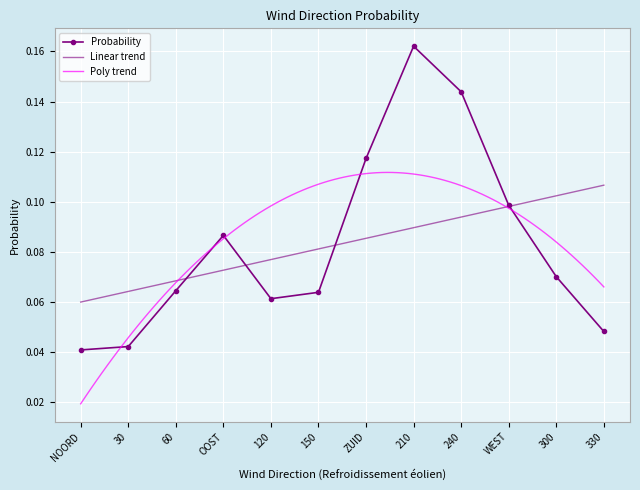

What position from the left is NOORD?

1